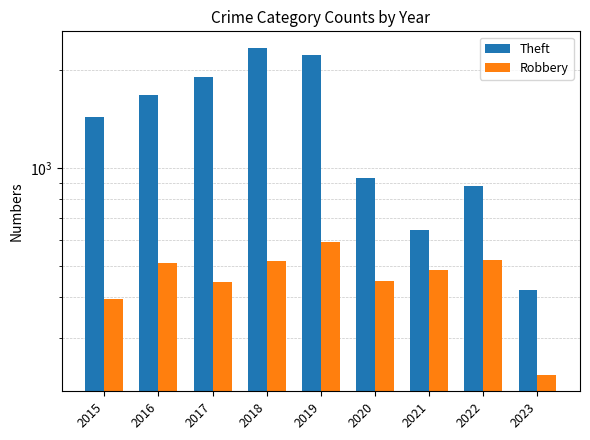

True or false: Theft has a value of 1676 at 2016.

True